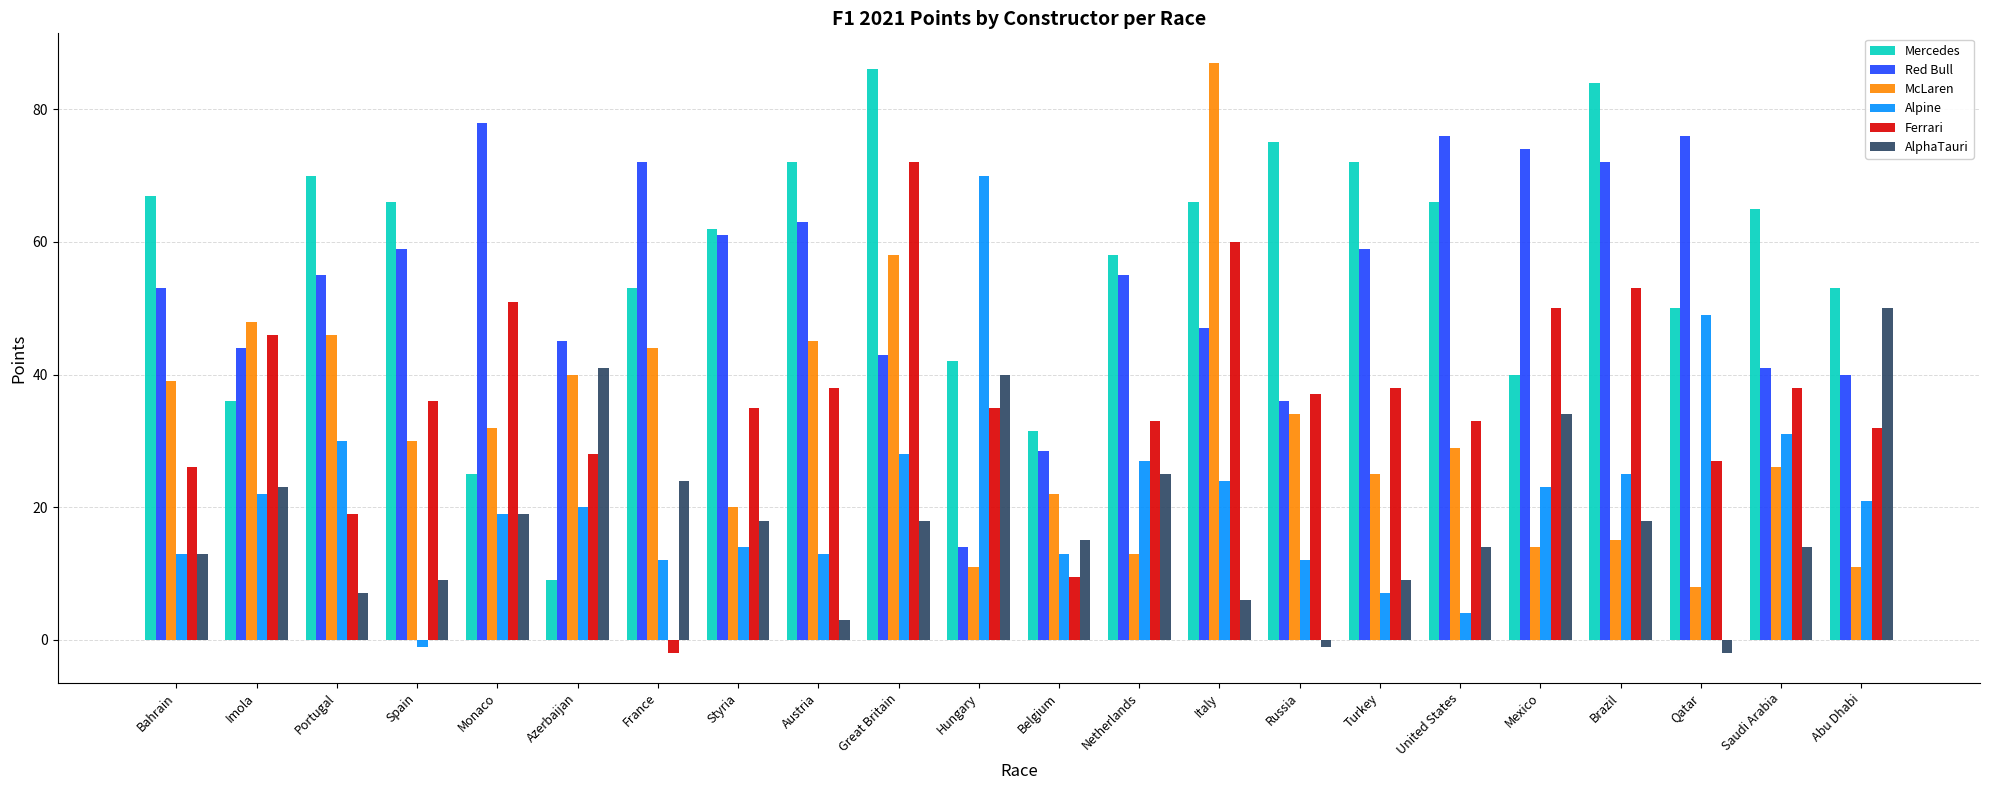

What is the total value across all series at Hungary?

212.0